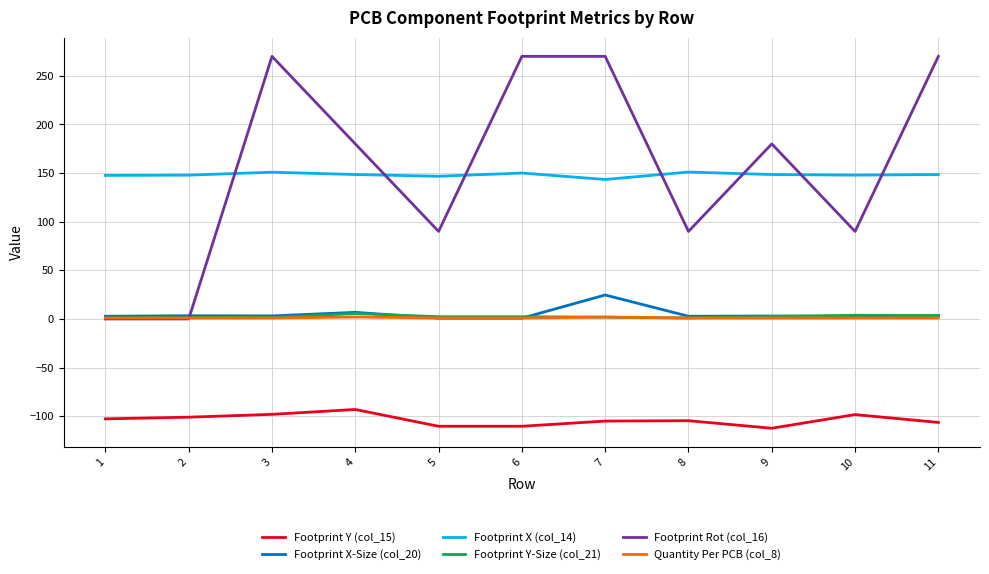

True or false: Footprint X-Size (col_20) has a value of 2.5 at 10.

True